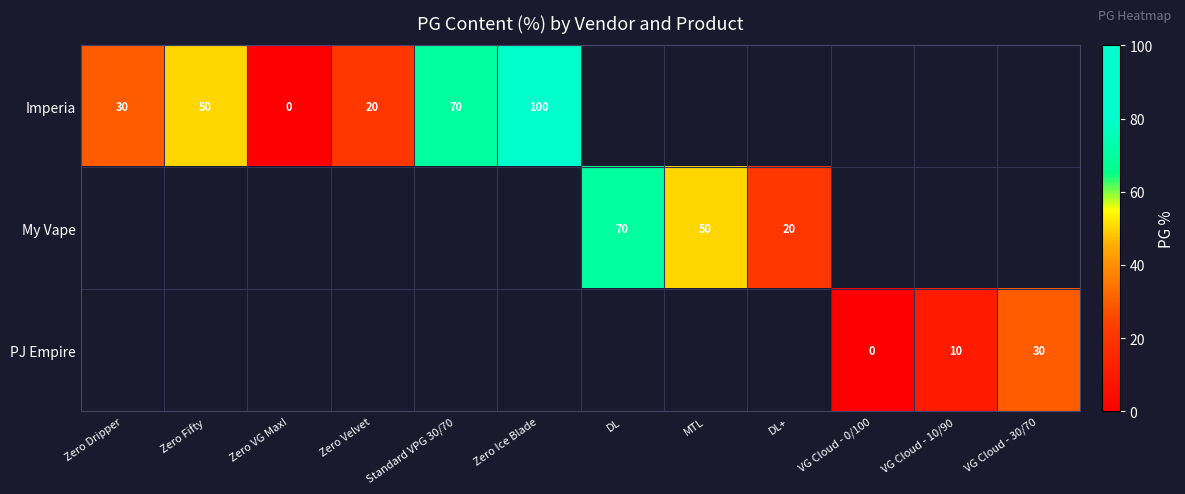

At which category does the chart reach its minimum across all series?

Zero VG Max!